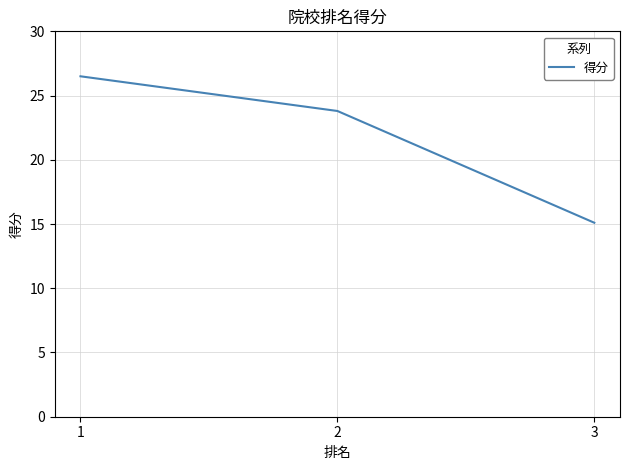

Is this an area chart (filled region under the line)?

No